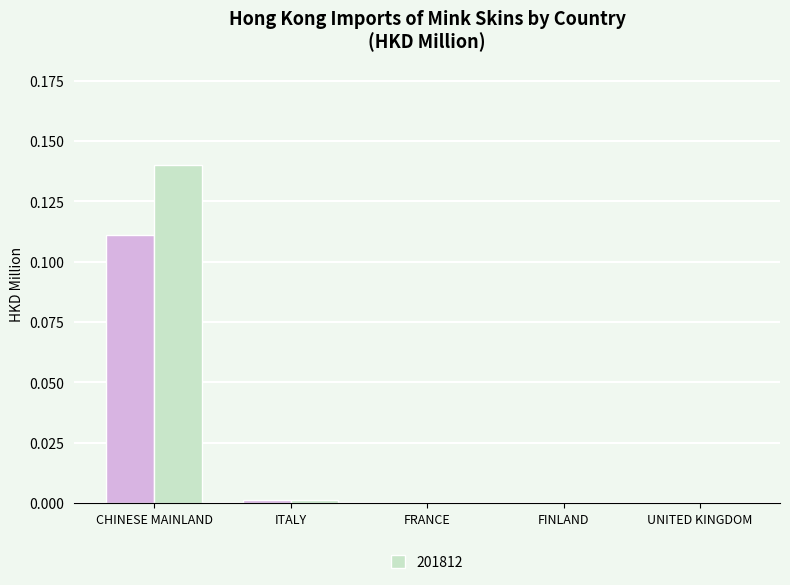

Which category has the highest value across all series?

CHINESE MAINLAND